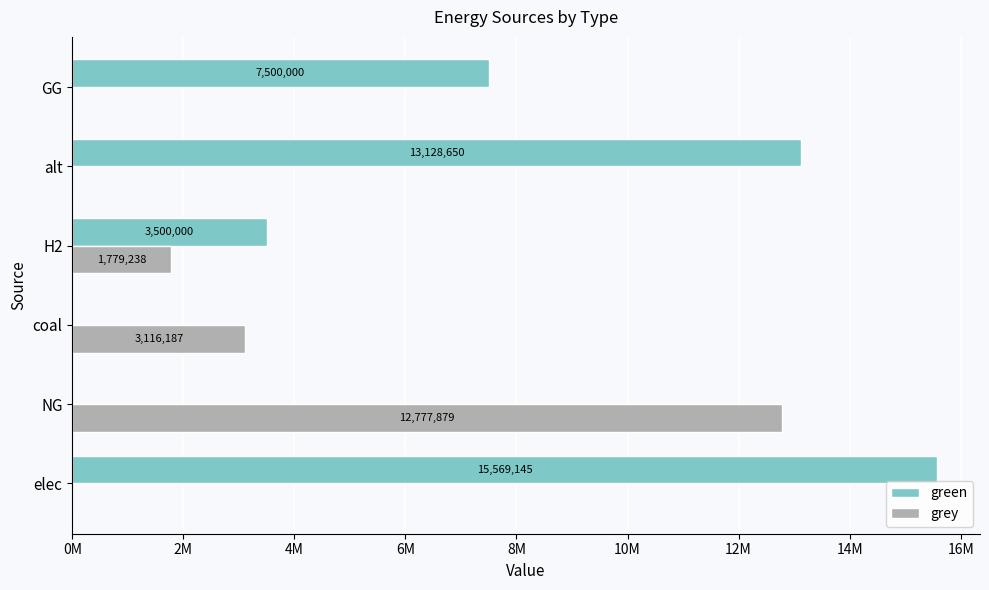

What are all the series names shown in the legend?

green, grey